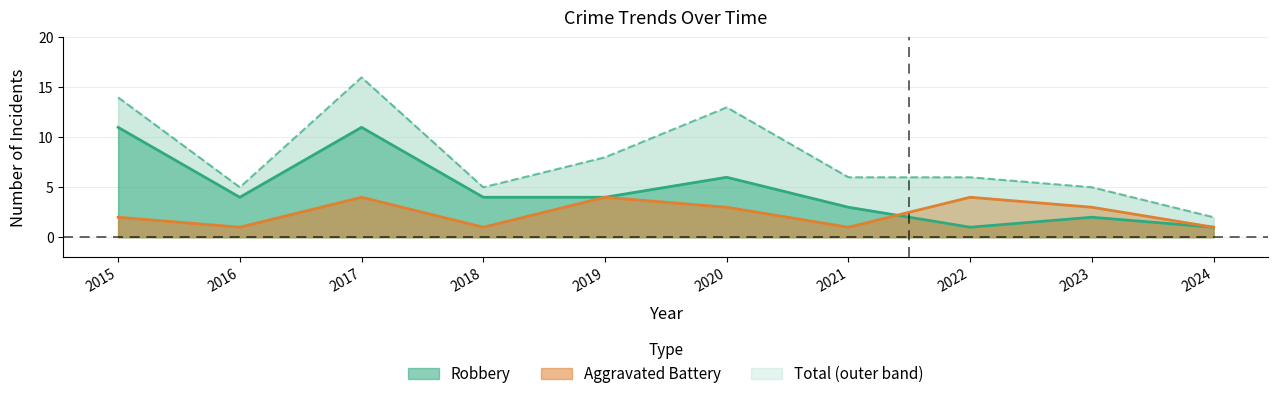

True or false: Aggravated Battery has a value of 4 at 2017.

True